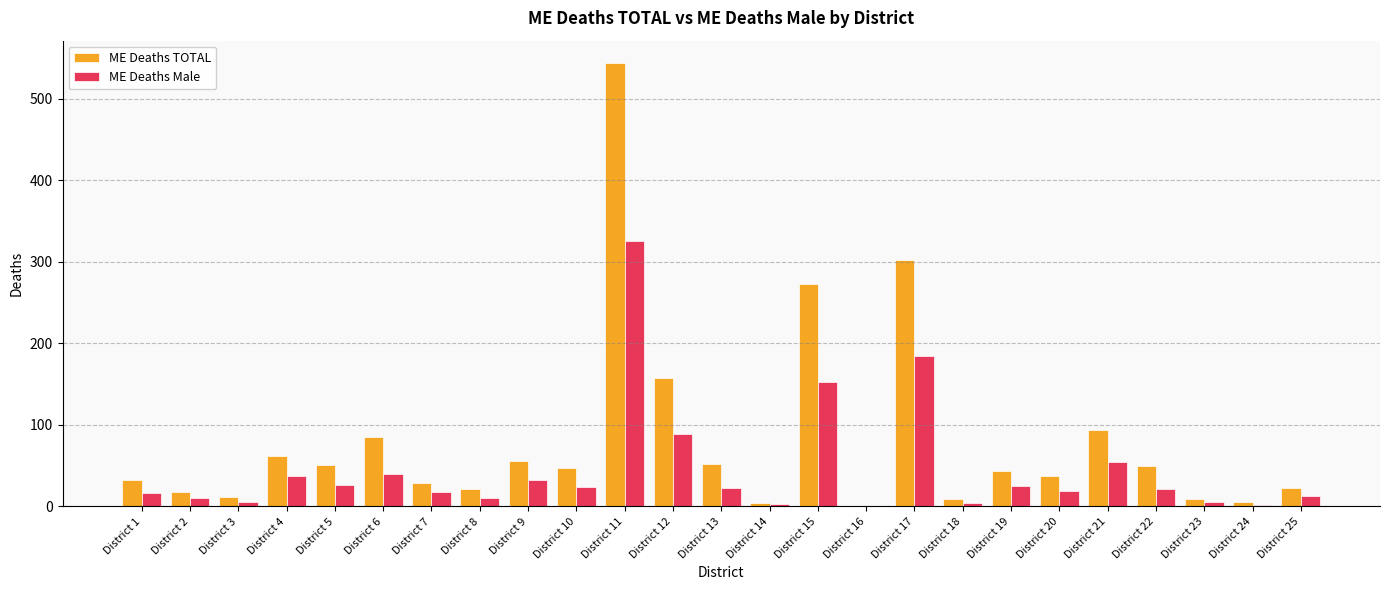

Which series has the largest total across all categories?

ME Deaths TOTAL